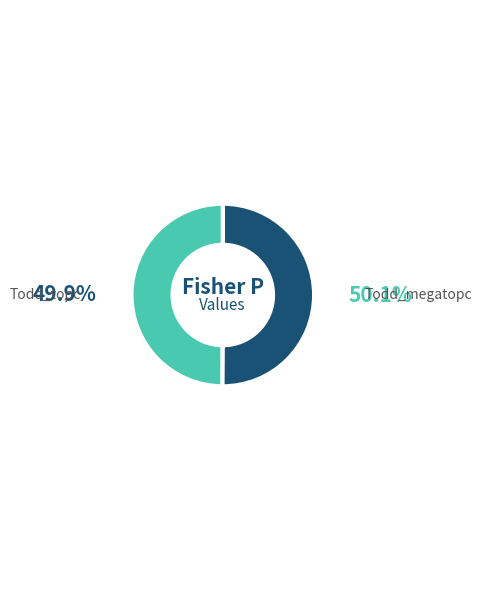

Combined, do Todd_topc and Todd_megatopc account for over 50%?

Yes